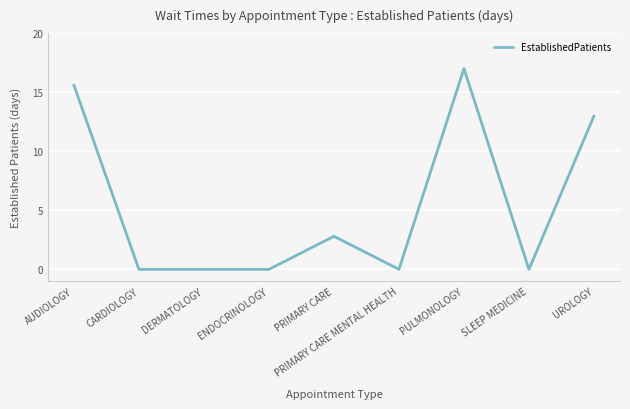

What is the greatest value displayed?

17.0